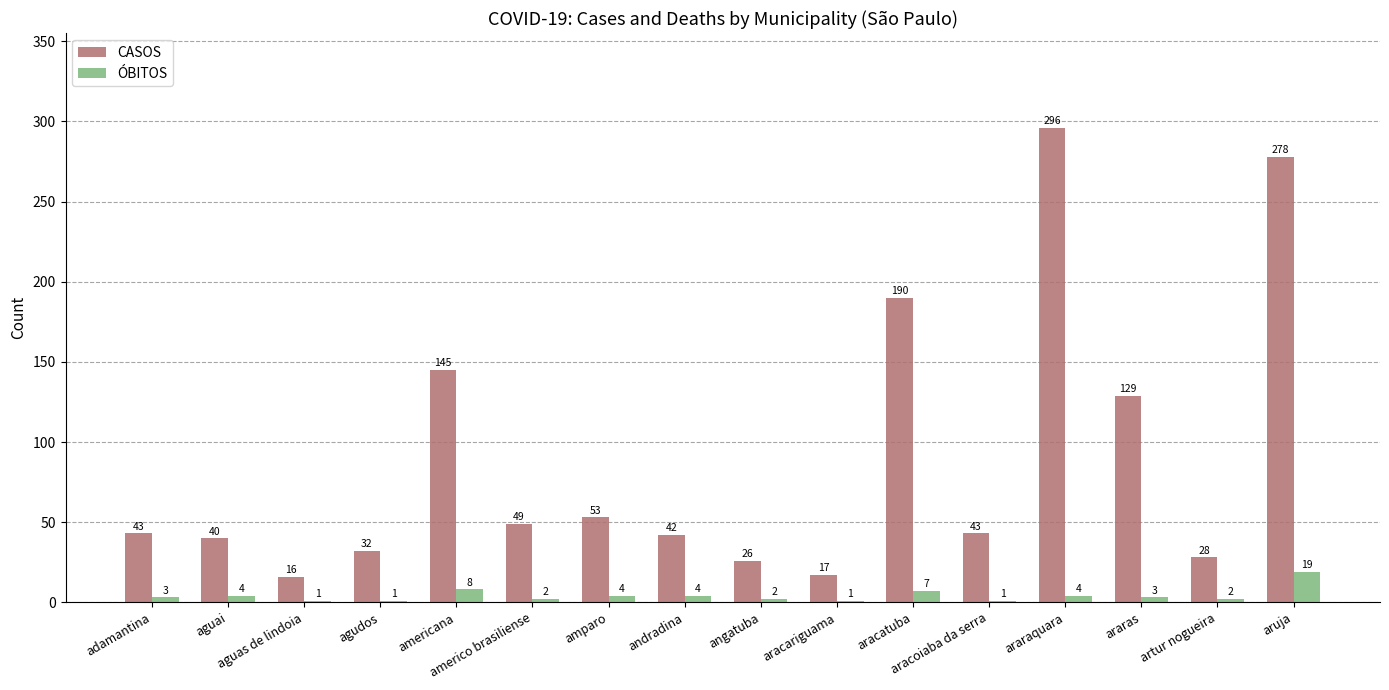

What are all the series names shown in the legend?

CASOS, ÓBITOS